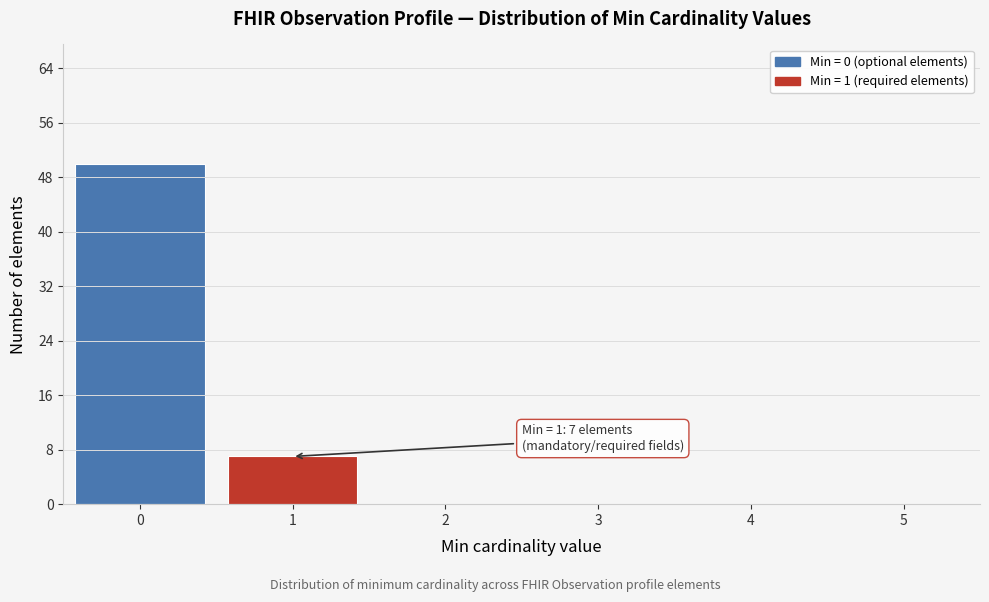

Reading right to left, list all the values displayed in this chart.

5=0	4=0	3=0	2=0	1=7	0=50